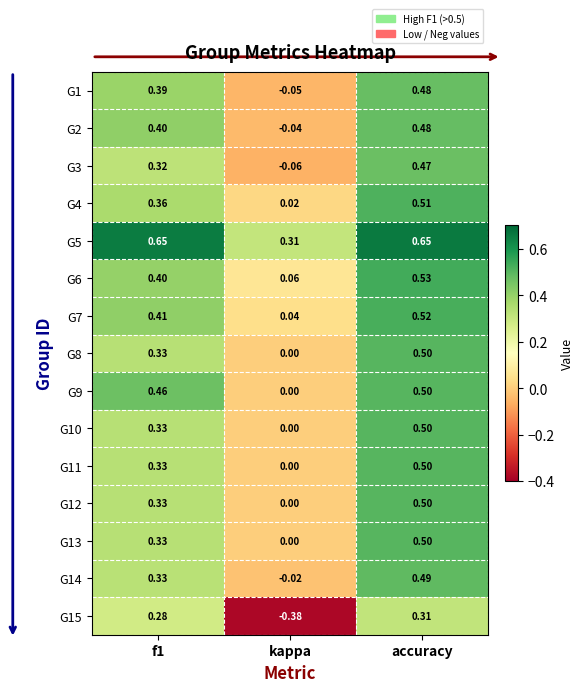

At which category is the sum across all series the highest?

accuracy